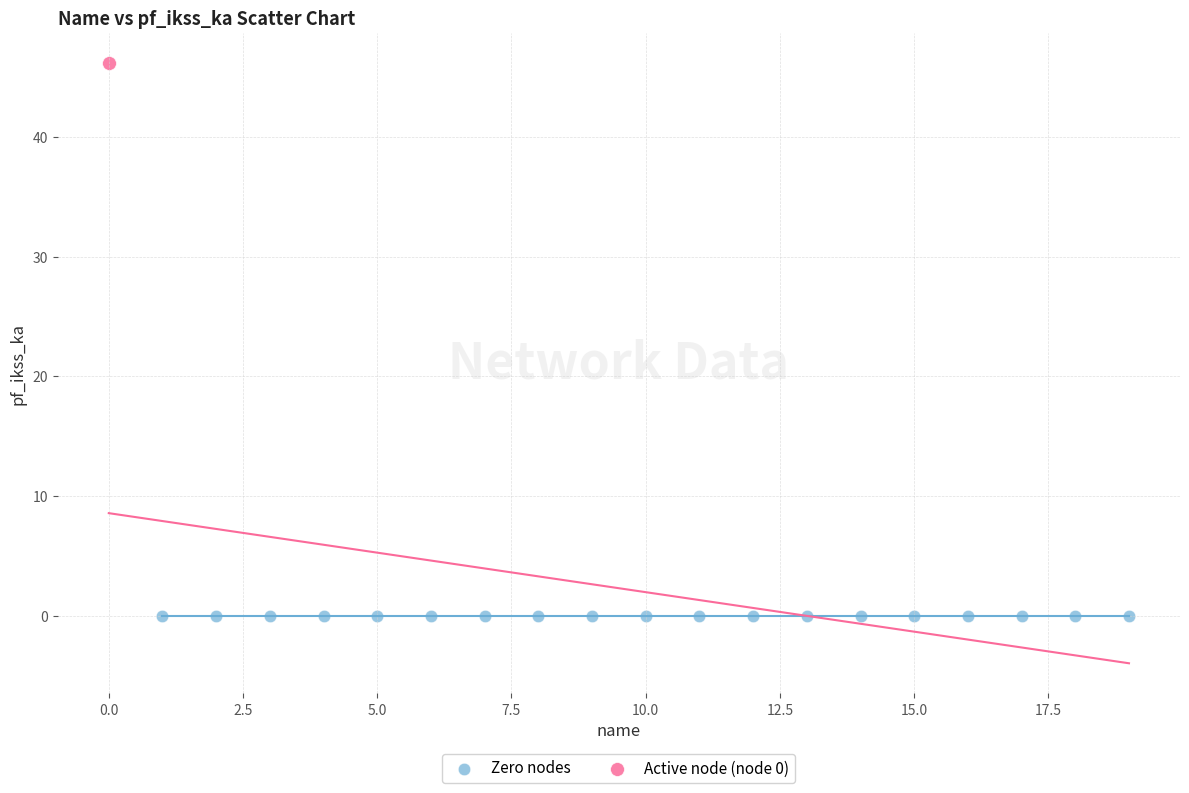

What are all the series names shown in the legend?

Zero nodes, Active node (node 0)